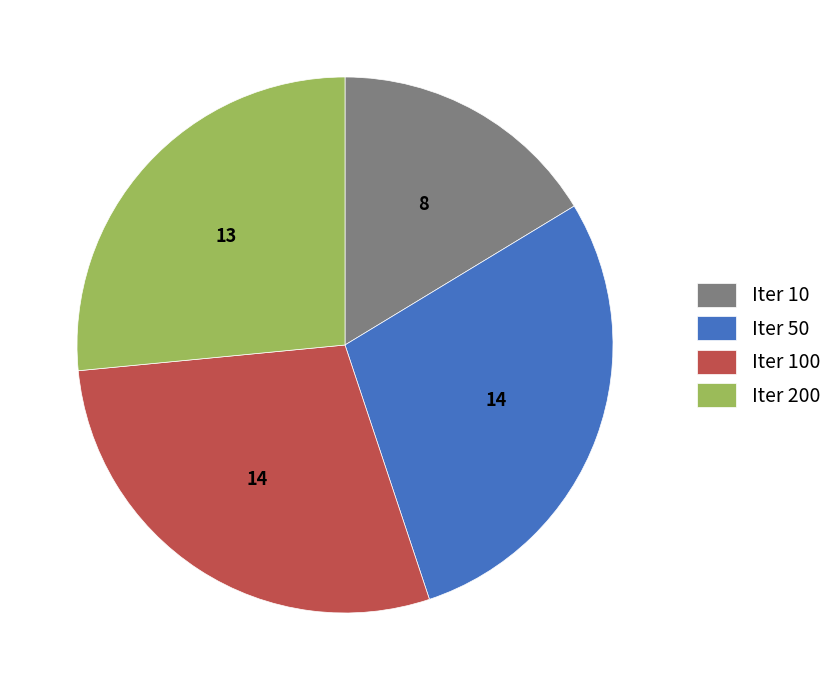

Which has a higher value, Iter 100 or Iter 10?

Iter 100